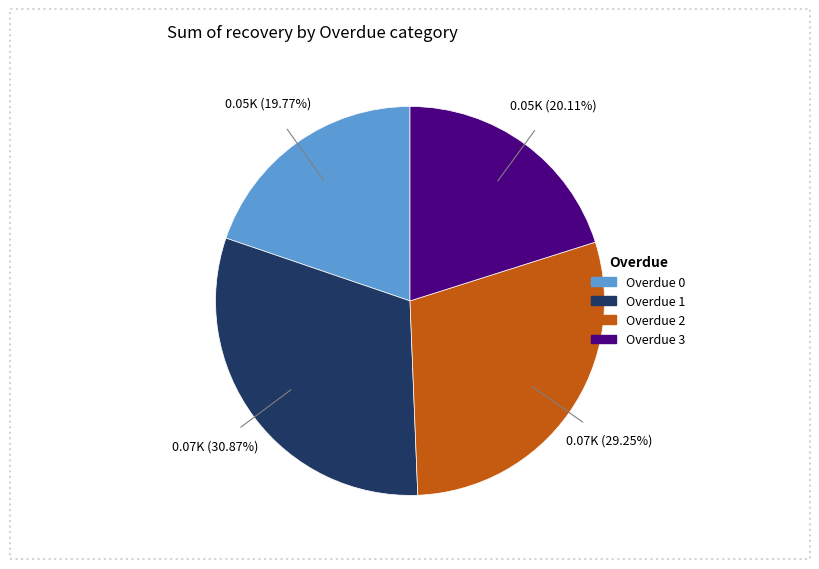

Is there any slice that represents more than half of the pie?

No